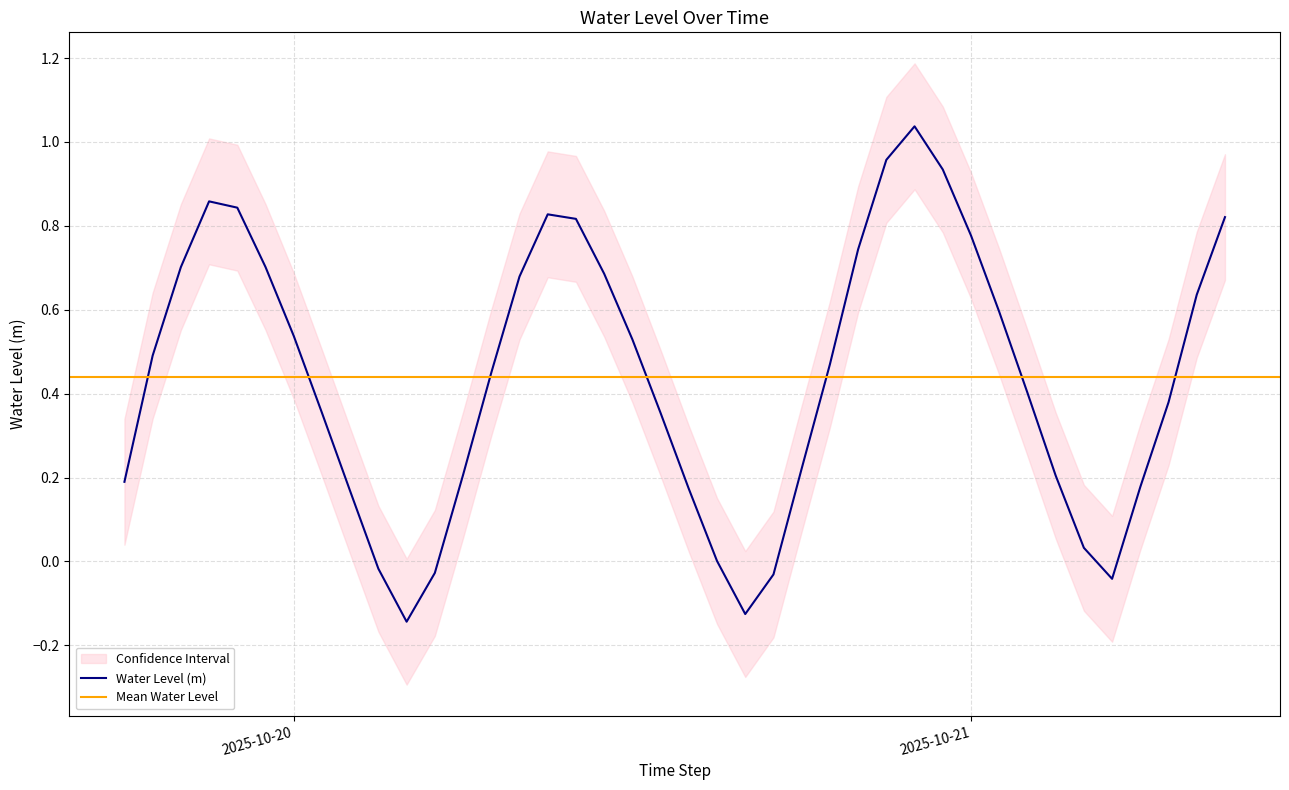

What is the sum of all values?

17.6